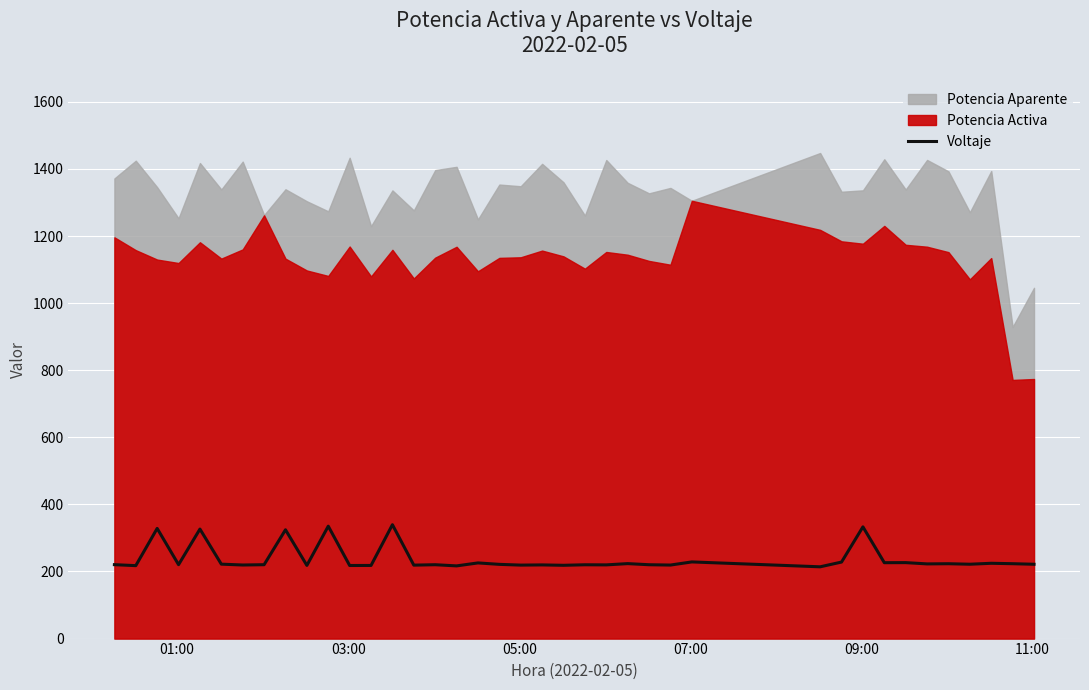

What is the minimum value for Voltaje?

214.0